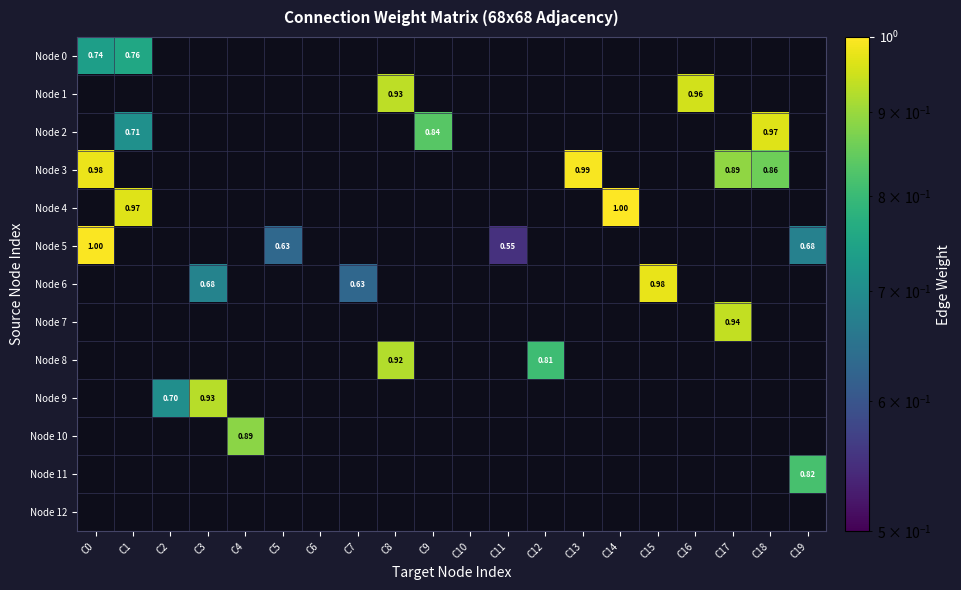

At C6, list the series in order from smallest to largest.

Node 0, Node 1, Node 2, Node 3, Node 4, Node 5, Node 6, Node 7, Node 8, Node 9, Node 10, Node 11, Node 12